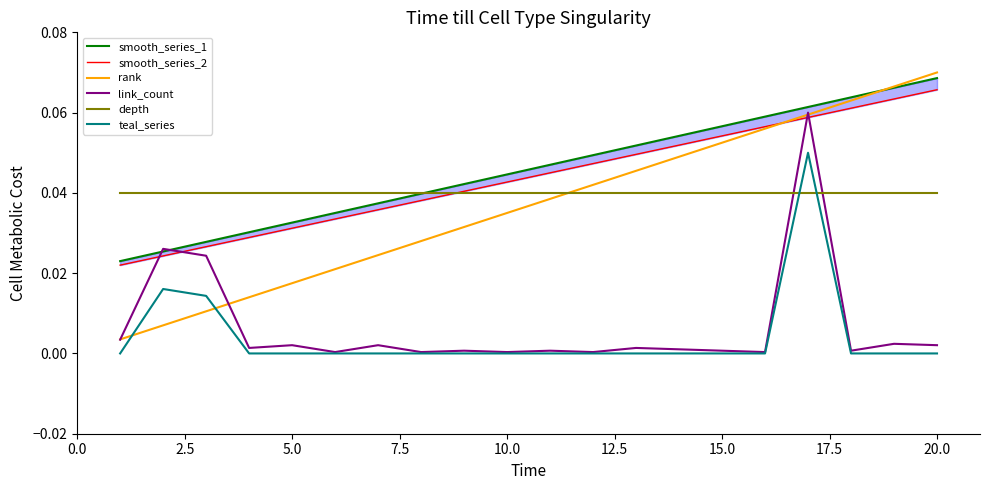

True or false: depth and link_count cross at least once.

True